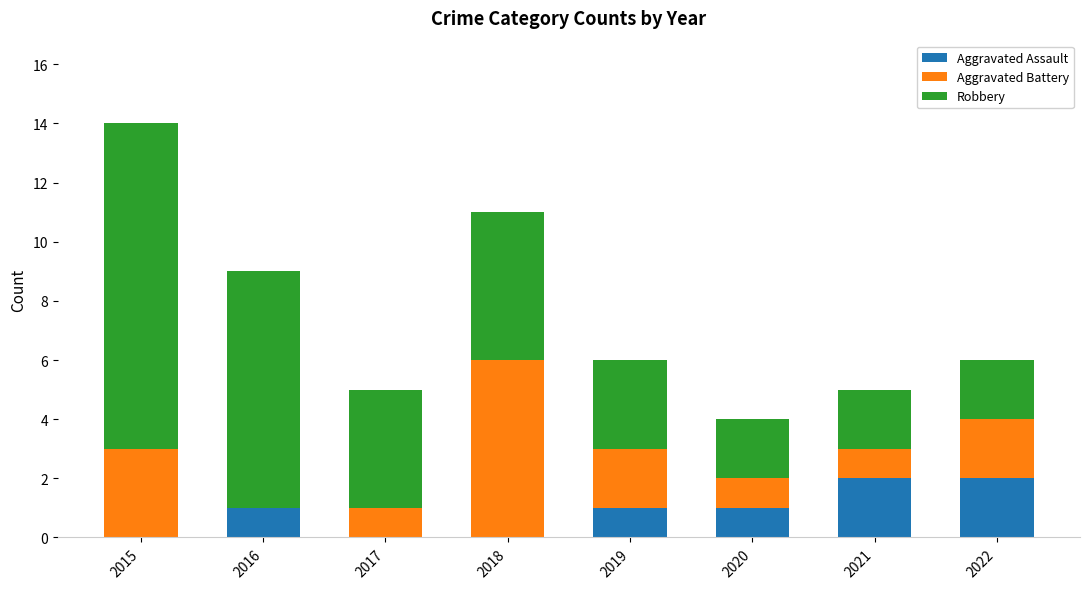

The value of Aggravated Assault at 2020 is 0. True or false?

False